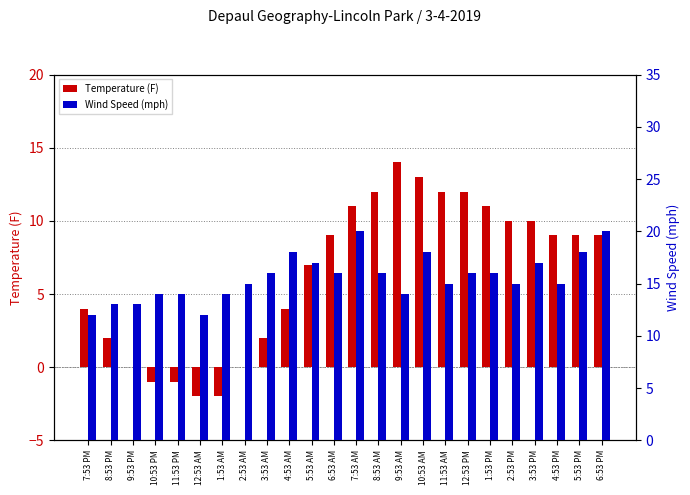

What is the average value of the Temperature (F) series?

6